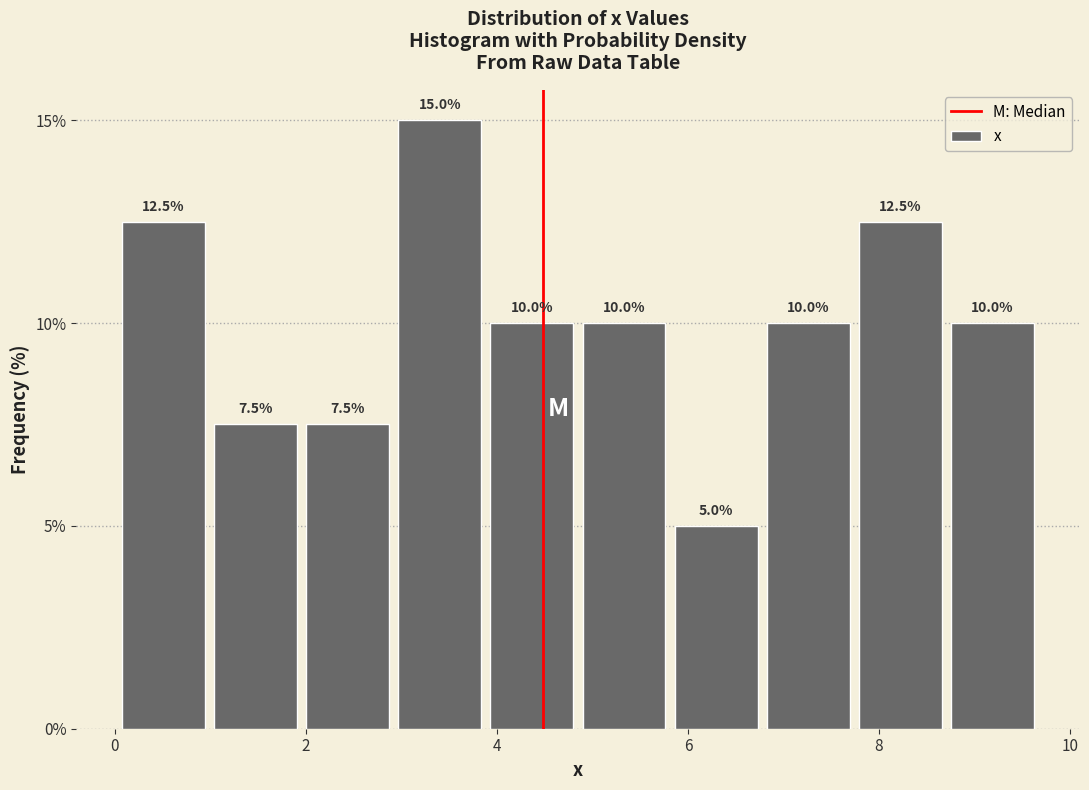

Reading left to right, transcribe this chart: for each bar, give the range it covers on the x-axis and its height. The bar edges are not printed on the chart, so give them approximately, as read against the axis.

0.0 to 1.0: 12.5
1.0 to 2.0: 7.5
2.0 to 3.0: 7.5
3.0 to 4.0: 15.0
4.0 to 4.8: 10.0
4.8 to 5.8: 10.0
5.8 to 6.8: 5.0
6.8 to 7.8: 10.0
7.8 to 8.8: 12.5
8.8 to 9.8: 10.0